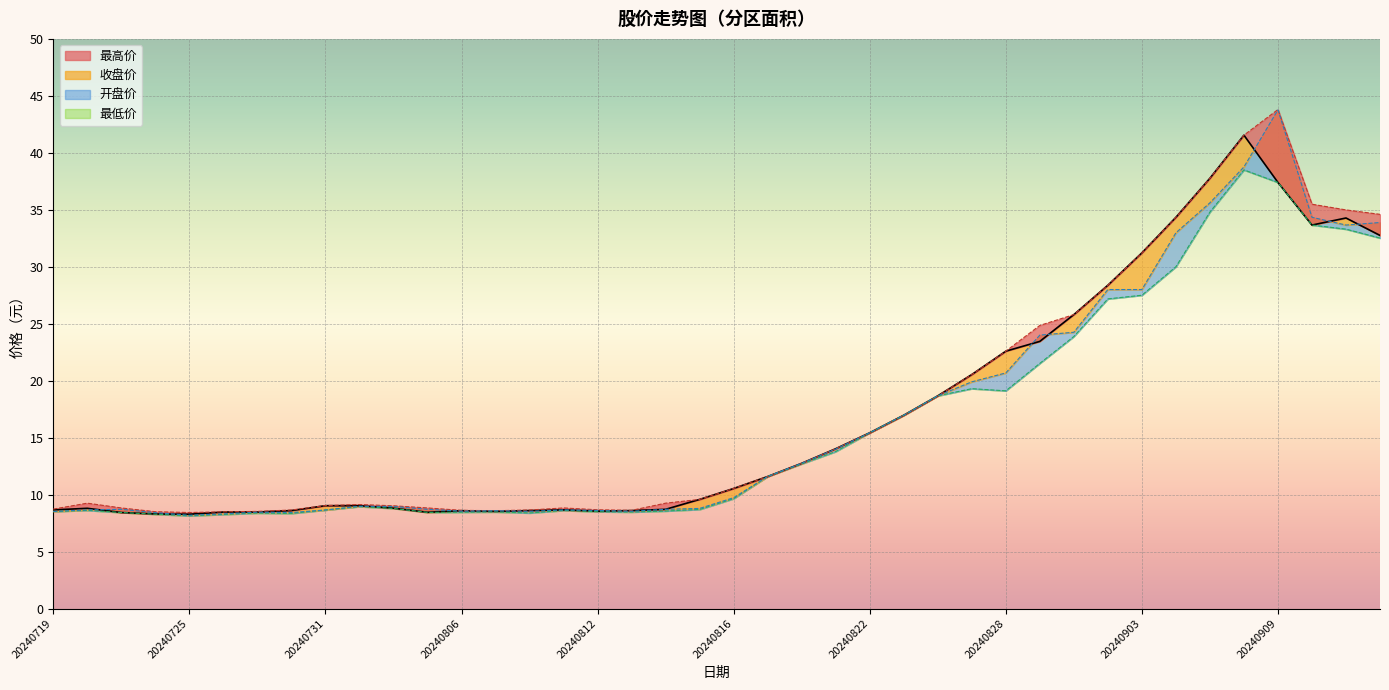

Which has a higher value, 20240905 or 20240731?

20240905